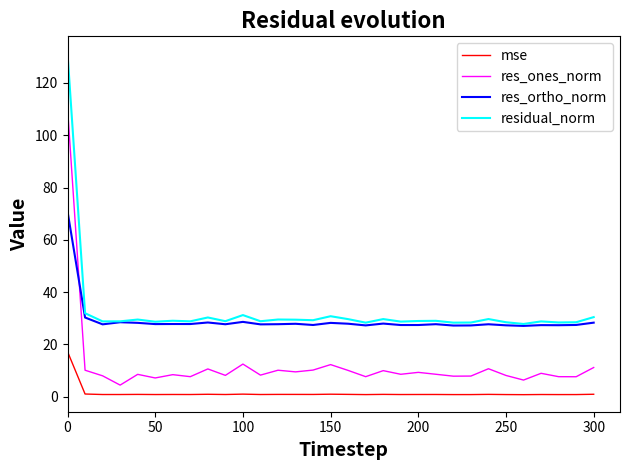

After their last crossing, which series has the higher values: res_ones_norm or res_ortho_norm?

res_ortho_norm